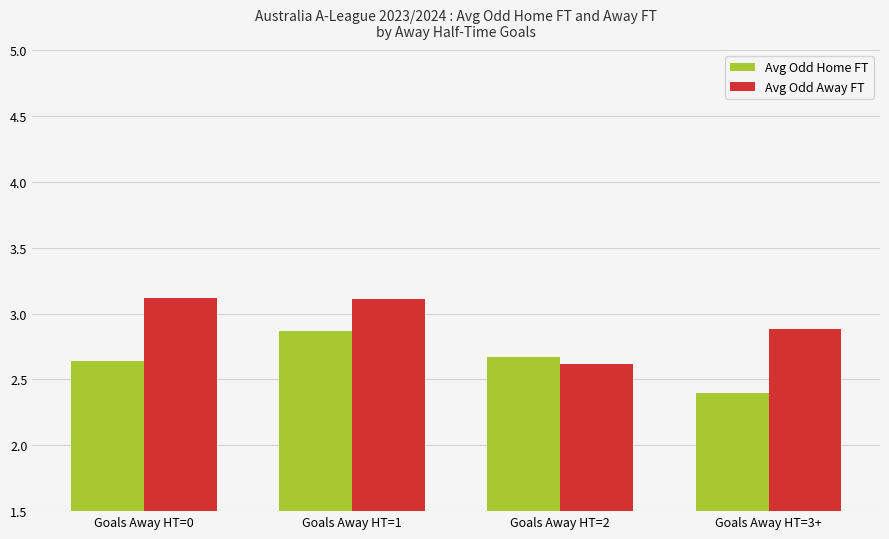

What position from the right is Goals Away HT=1?

3